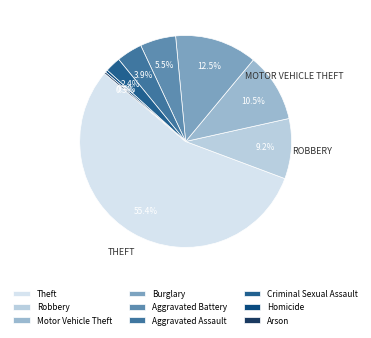

Do Theft and Motor Vehicle Theft together represent more than half of the pie?

Yes